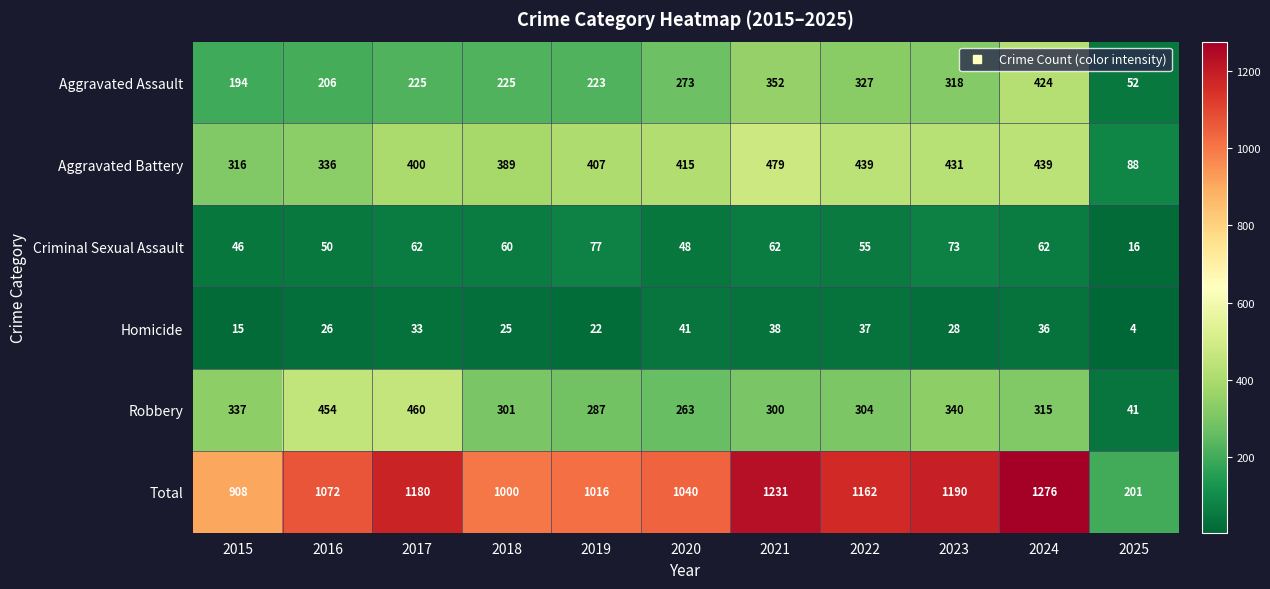

How many categories are shown in the chart?

11